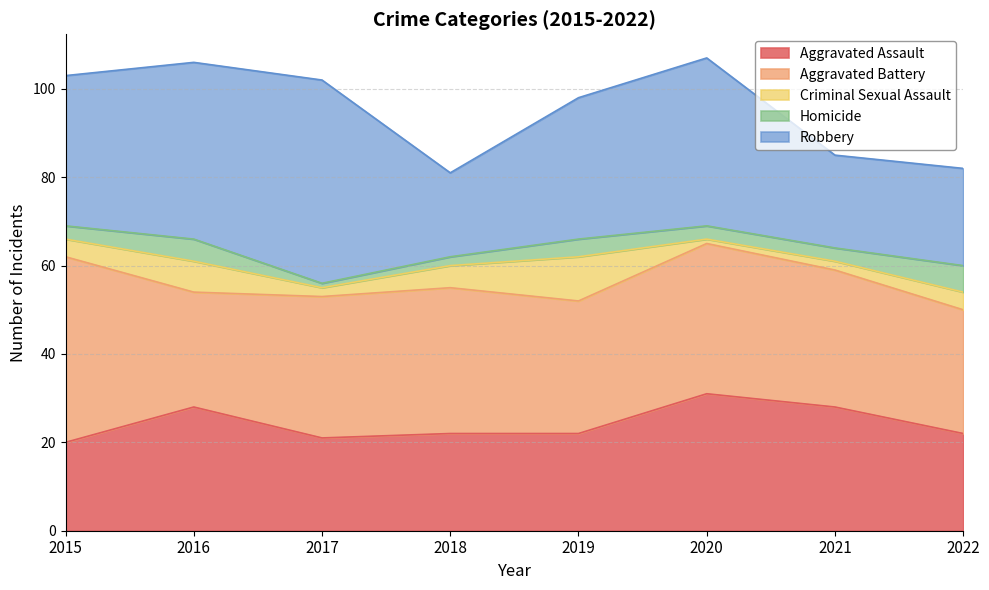

The Homicide series shows 6 at 2022. True or false?

True